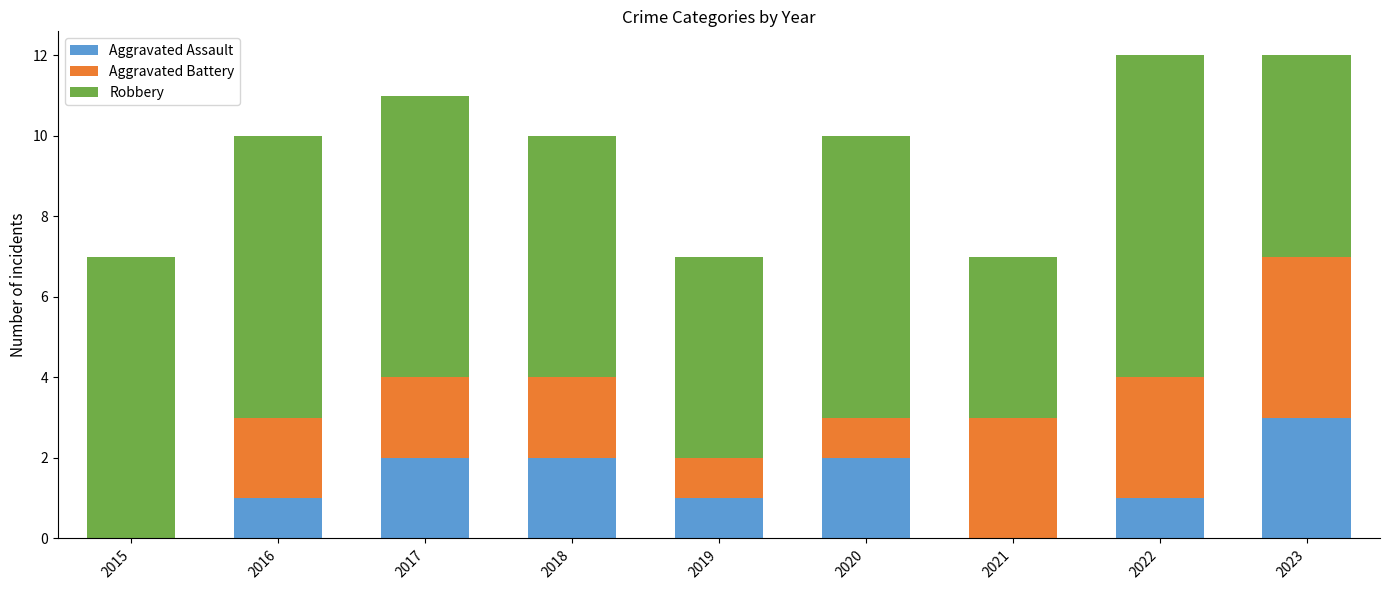

How many data points does each series have?

9